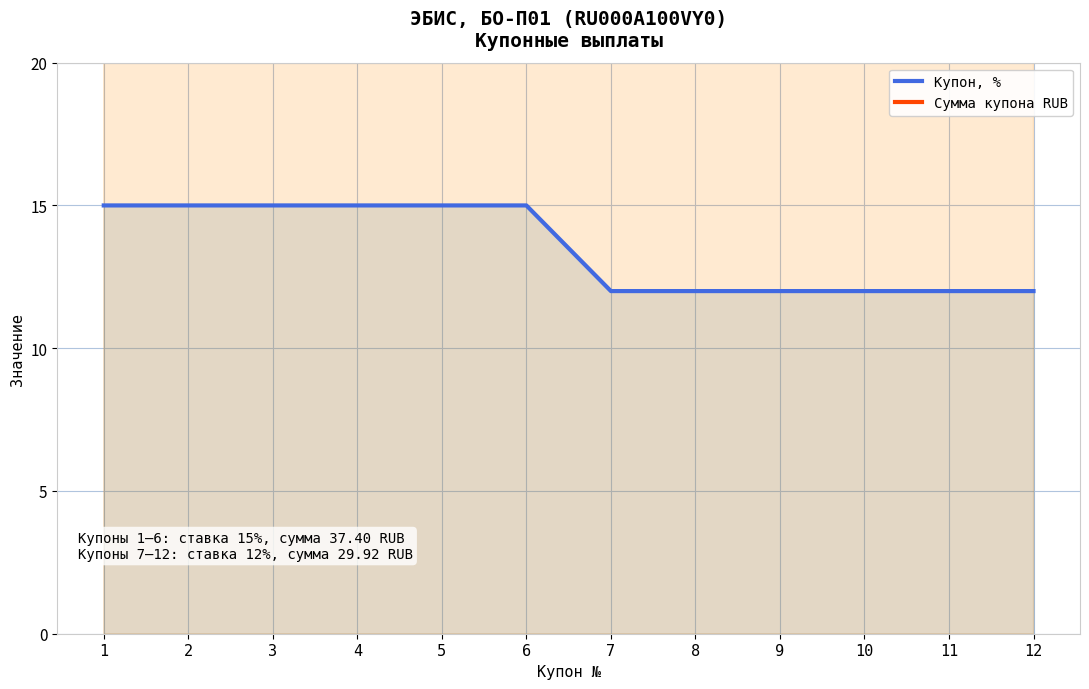

Between 5 and 12, which is larger?

5